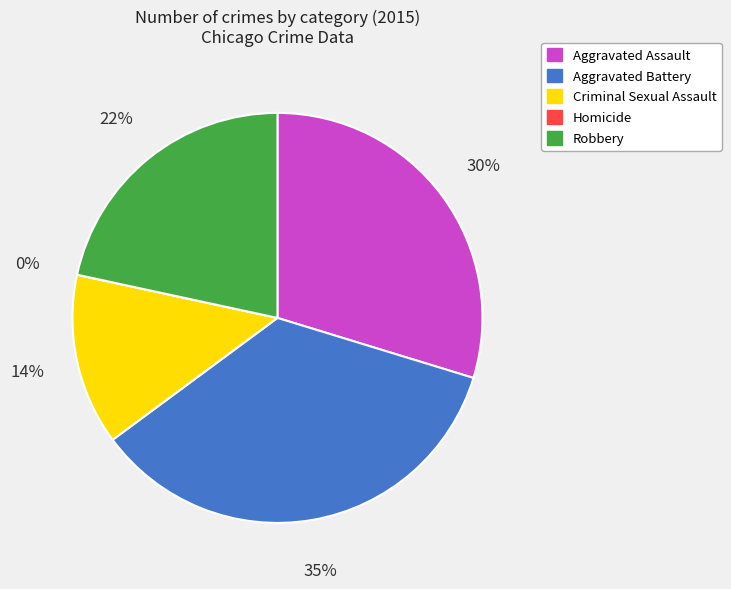

True or false: Criminal Sexual Assault accounts for 14% of the total.

True